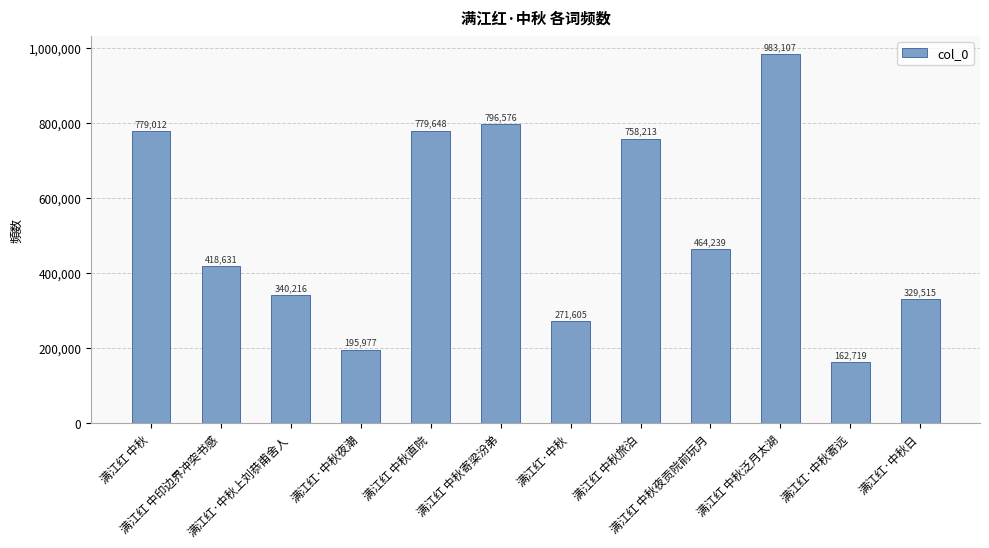

Reading left to right, transcribe all the data shown in this chart.

满江红 中秋=779012	满江红 中印边界冲突书感=418631	满江红·中秋上刘恭甫舍人=340216	满江红·中秋夜潮=195977	满江红 中秋直院=779648	满江红 中秋寄梁汾弟=796576	满江红·中秋=271605	满江红 中秋旅泊=758213	满江红 中秋夜贡院前玩月=464239	满江红 中秋泛月太湖=983107	满江红·中秋寄远=162719	满江红·中秋日=329515